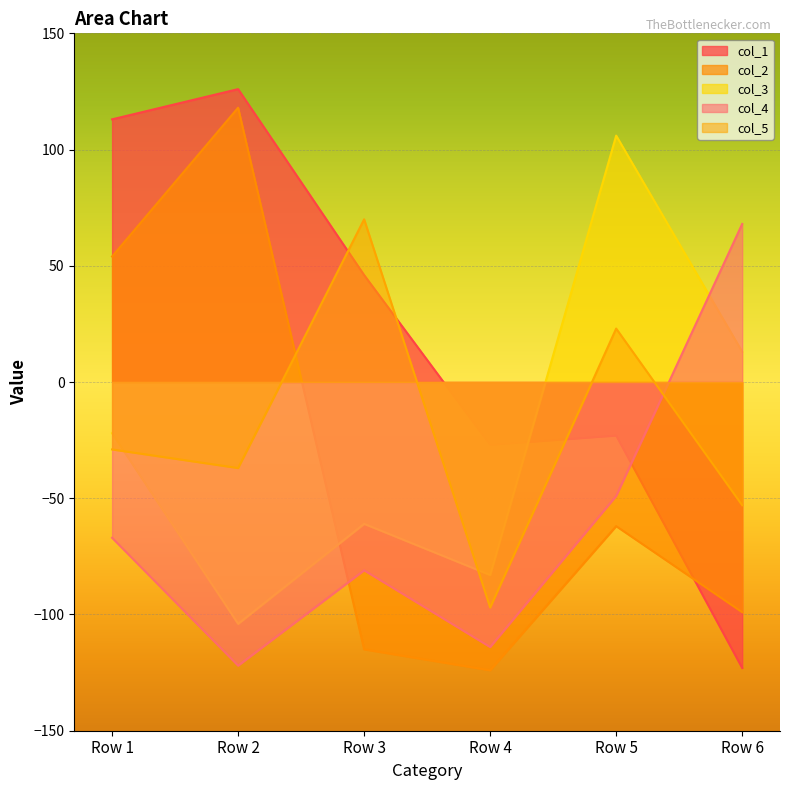

True or false: col_1 has a value of 212 at Row 2.

False